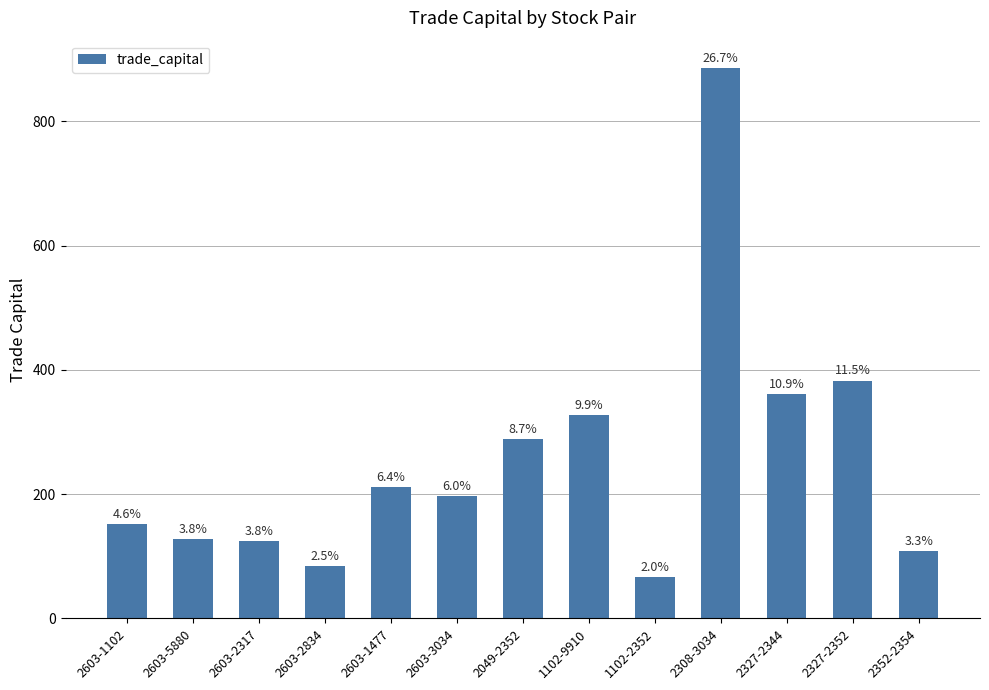

How many bars are there in total?

13